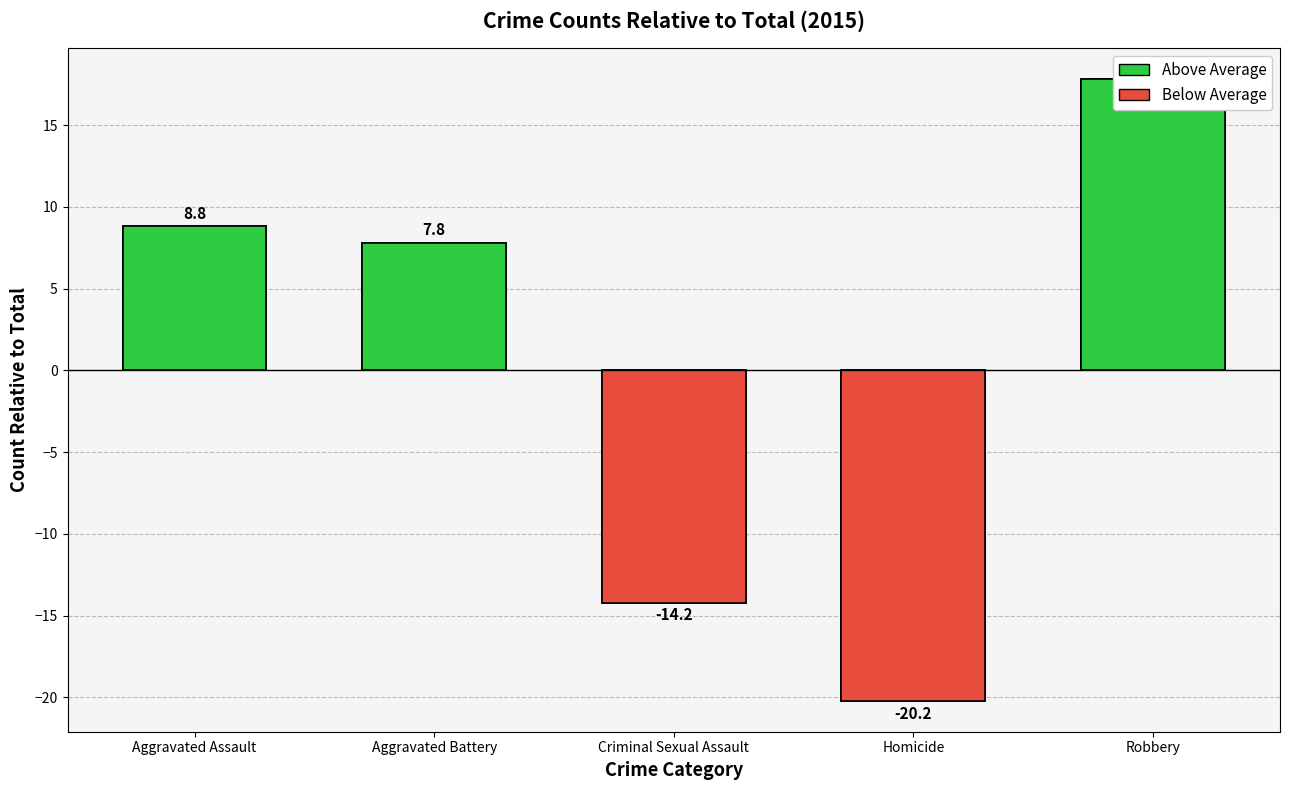

The chart shows a value of -14.2 at Criminal Sexual Assault. True or false?

True